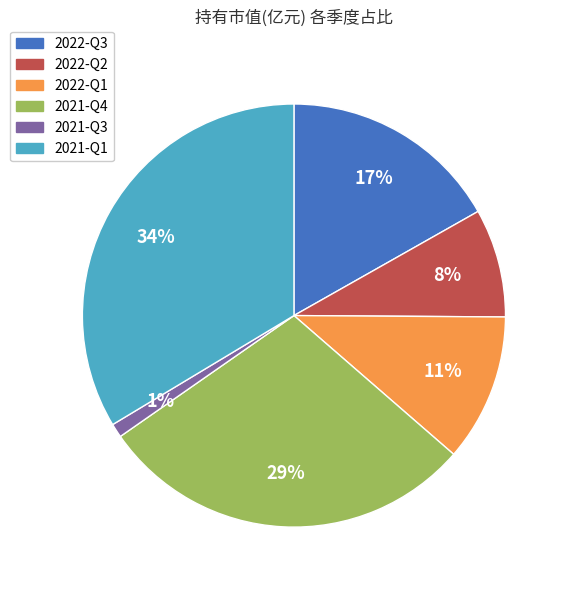

True or false: 2021-Q4 accounts for 18% of the total.

False